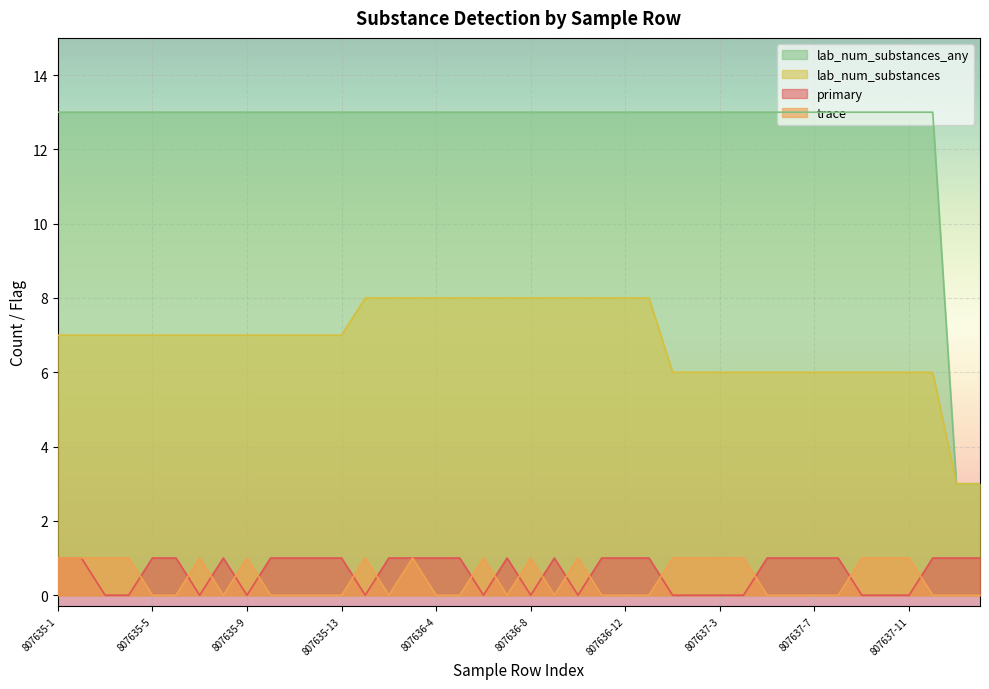

Which series has the largest range (max minus min)?

lab_num_substances_any